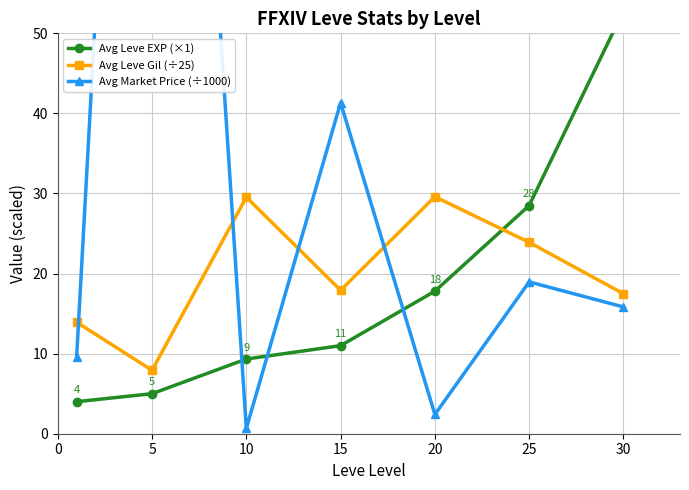

At which category does Avg Market Price (÷1000) reach its first local valley?

10